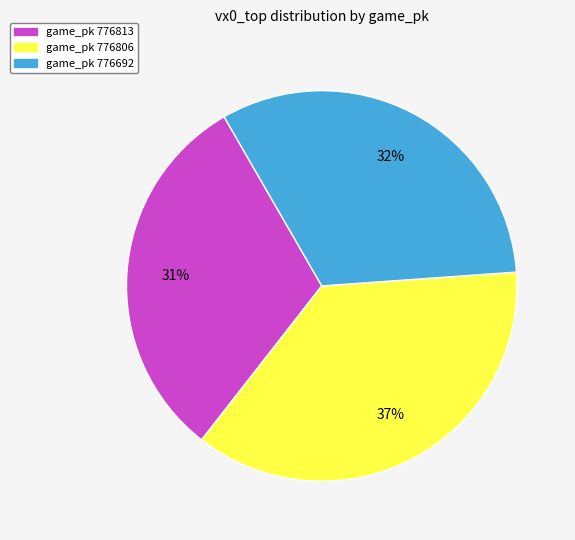

Is there any slice that represents more than half of the pie?

No